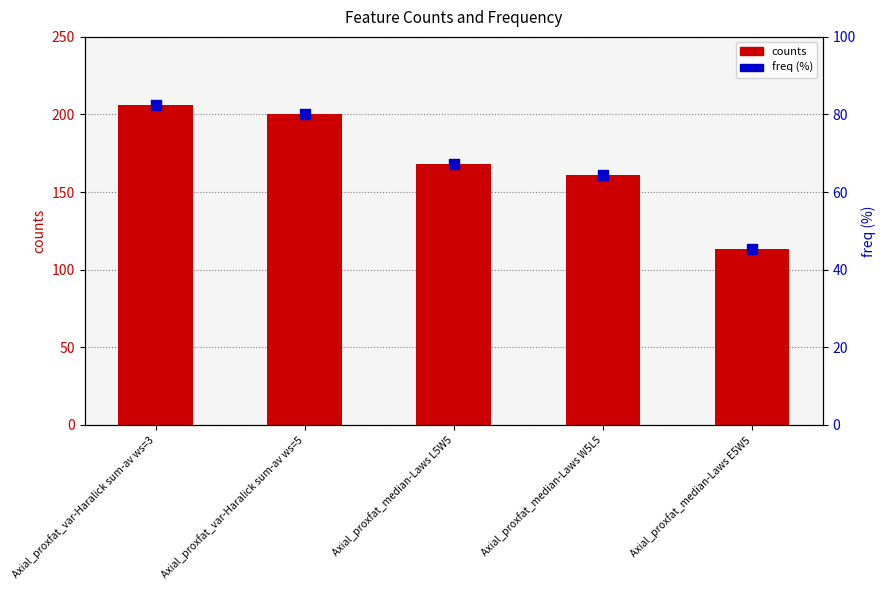

What are all the series names shown in the legend?

counts, freq (%)